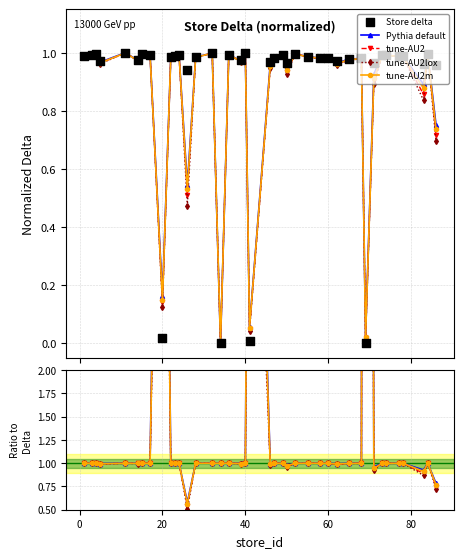

Which series has the largest total across all categories?

Pythia default